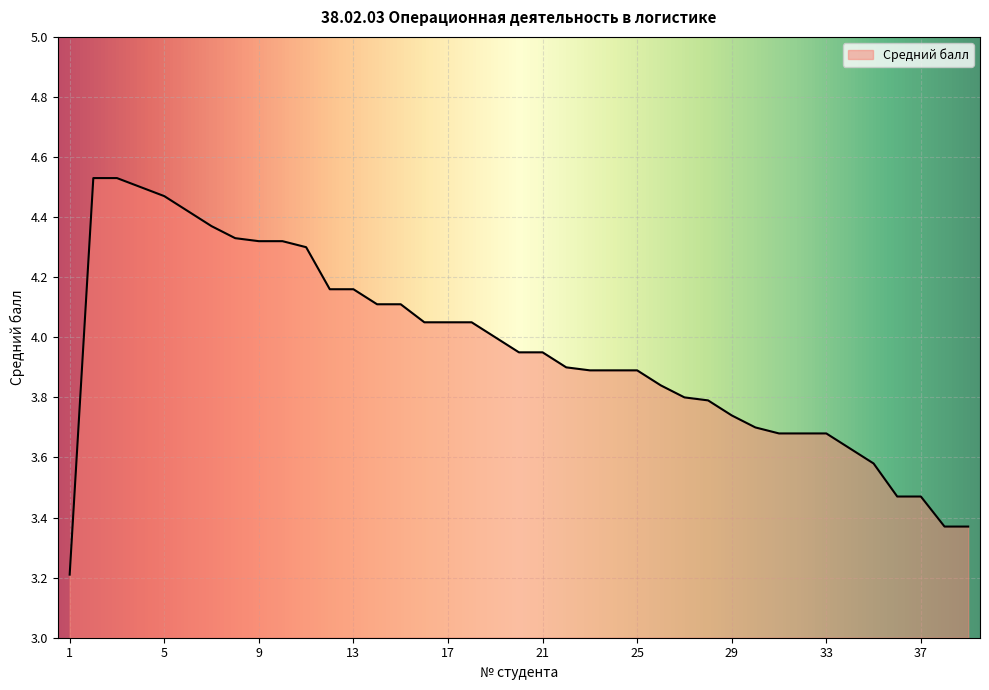

What is the minimum value shown in the chart?

3.2